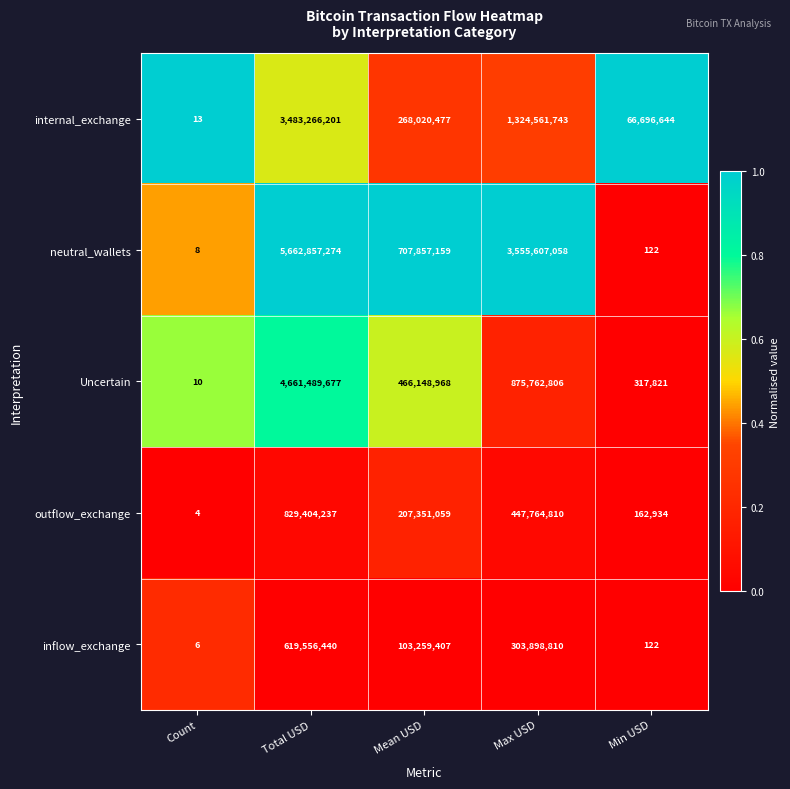

What is the spread (max minus min) of values at Max USD?

3251708248